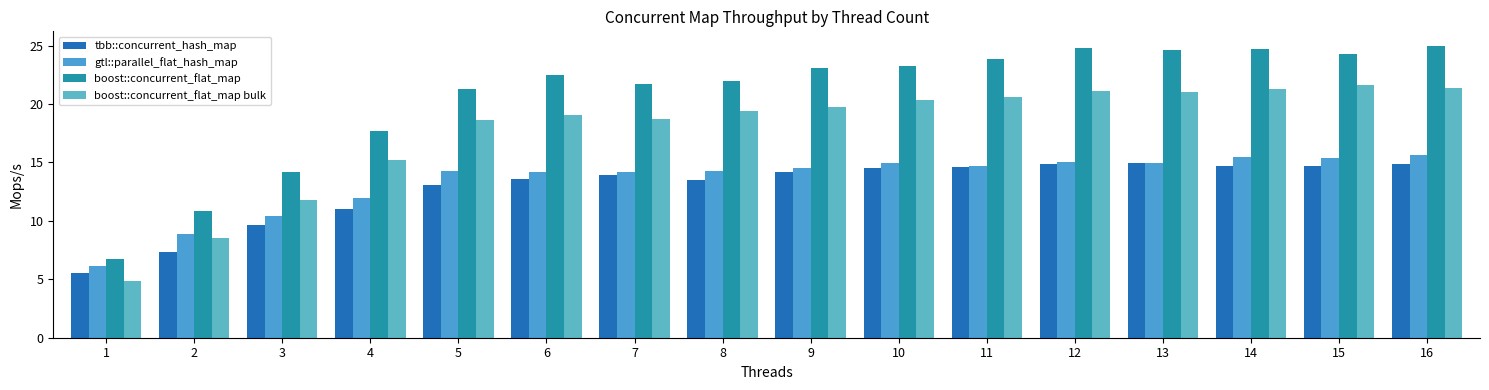

Which series has the largest total across all categories?

boost::concurrent_flat_map